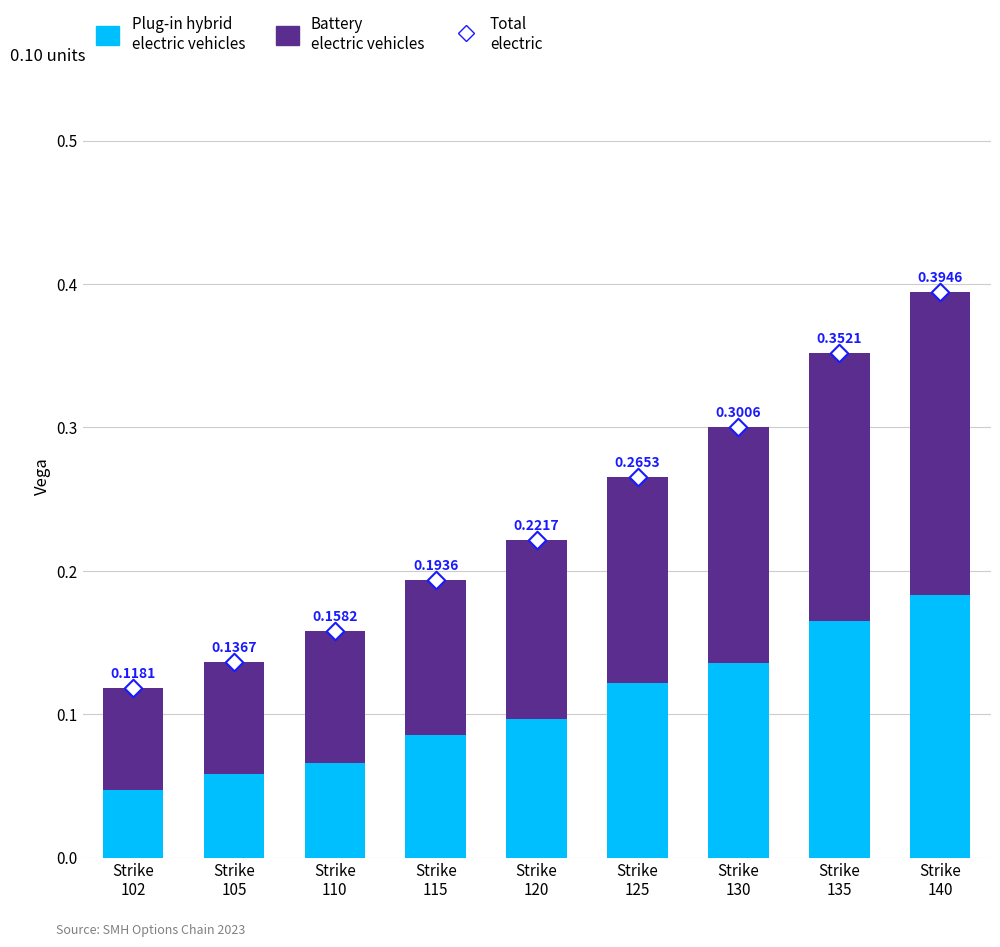

Is the value of Plug-in hybrid electric vehicles at Strike
115 greater than the value of Total electric at Strike
125?

No